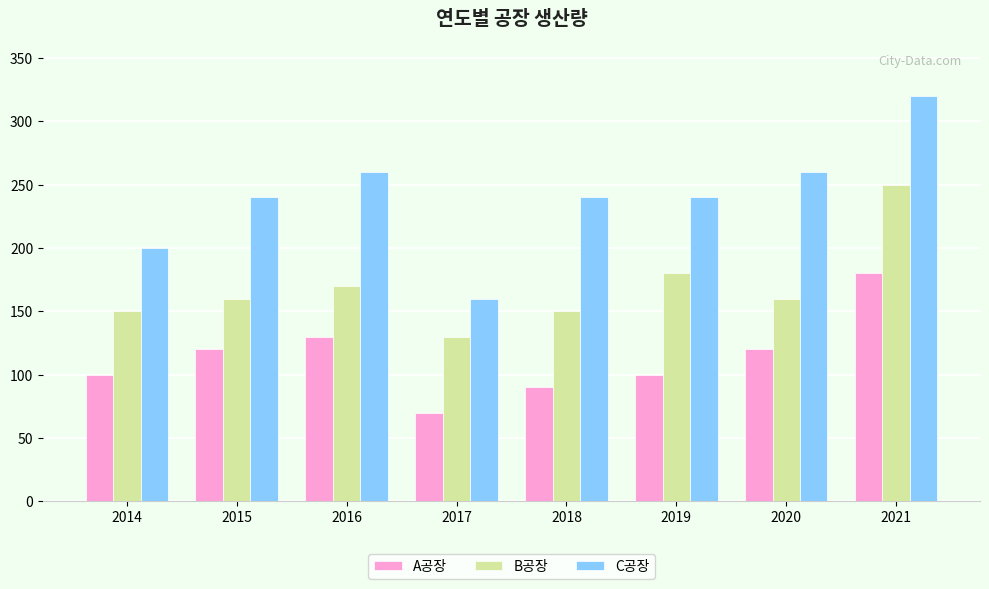

Which series has the largest total across all categories?

C공장